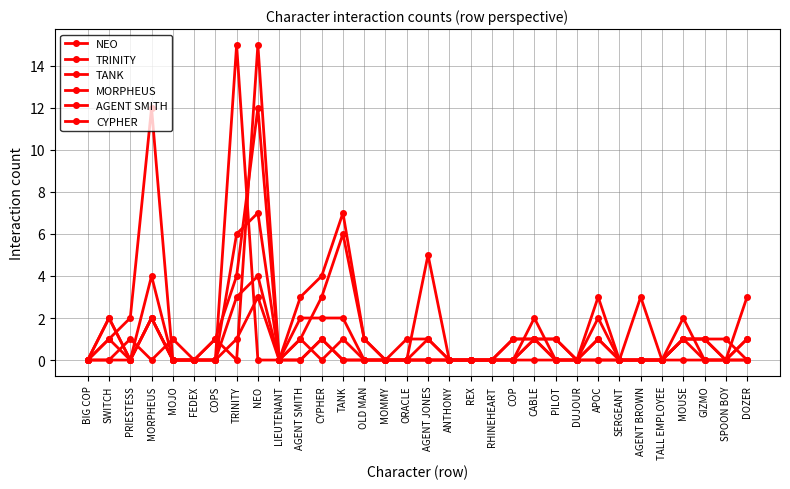

The value of NEO at GIZMO is 1. True or false?

True